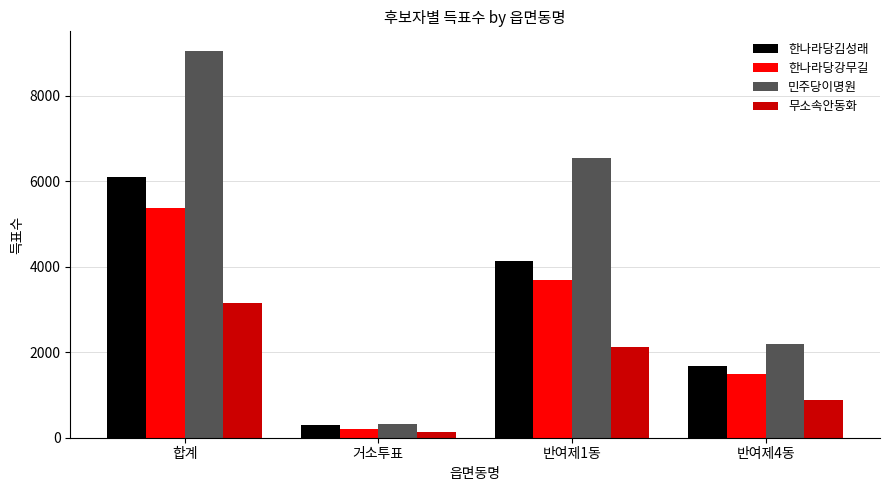

Which series changed the most between 합계 and 반여제4동?

민주당이명원